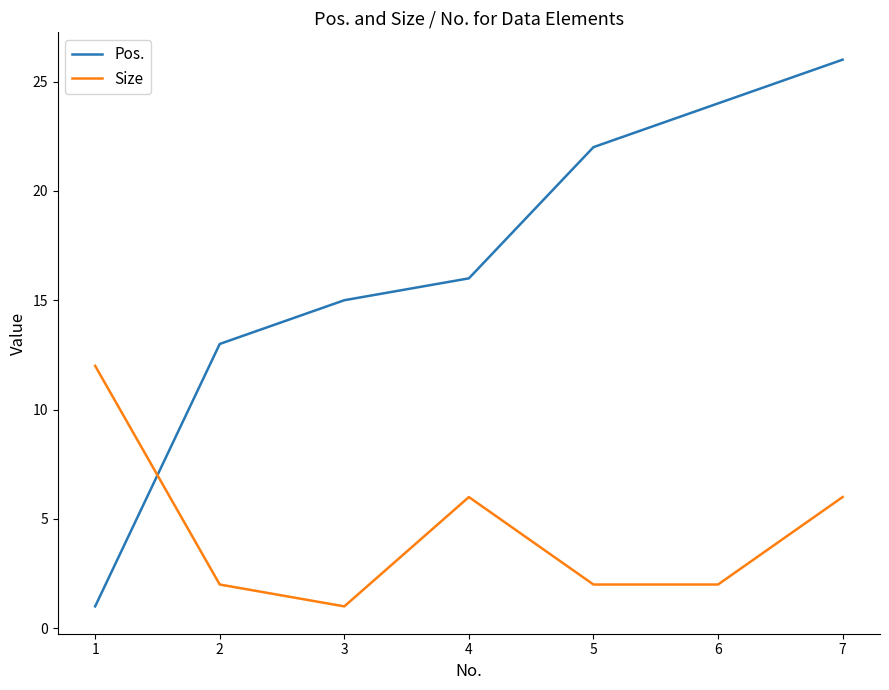

What is the difference between the Pos. values at 1 and 3?

14